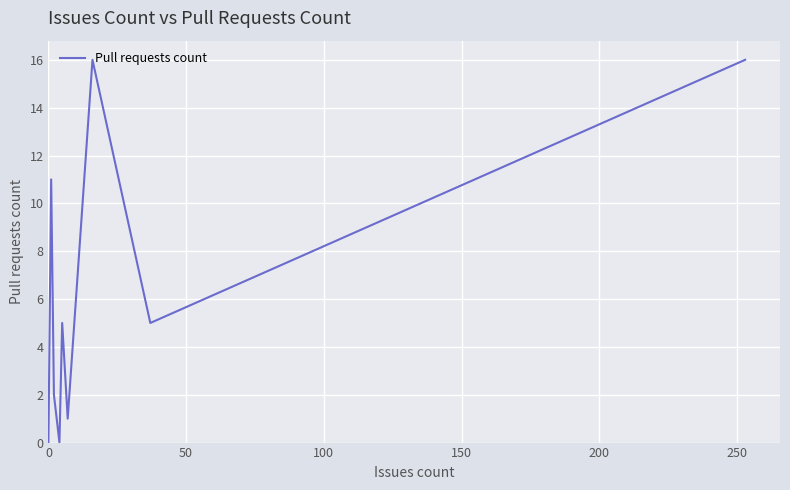

How many interior local peaks (higher than both neighbors) does the data have?

3